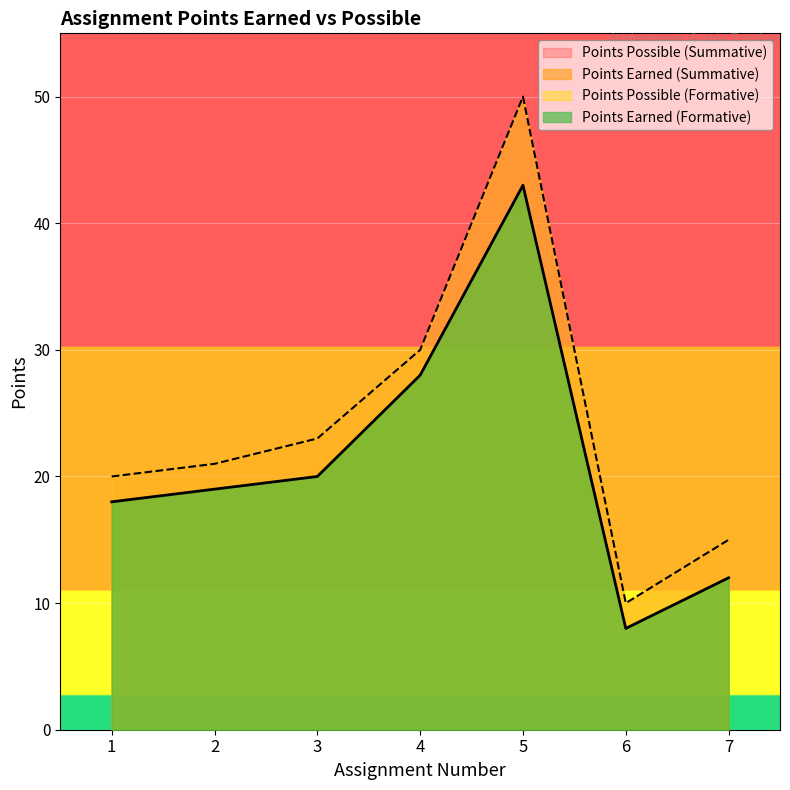

What is the maximum value for Points Earned (Summative)?

43